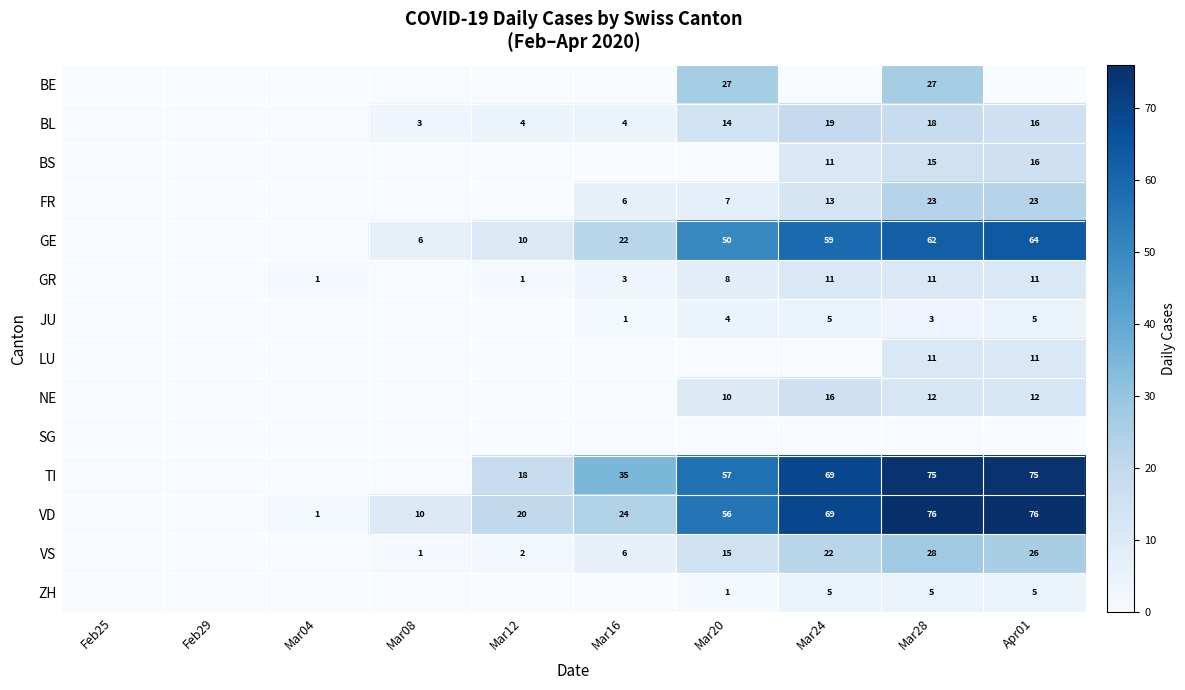

True or false: VS has a value of 8 at Mar24.

False